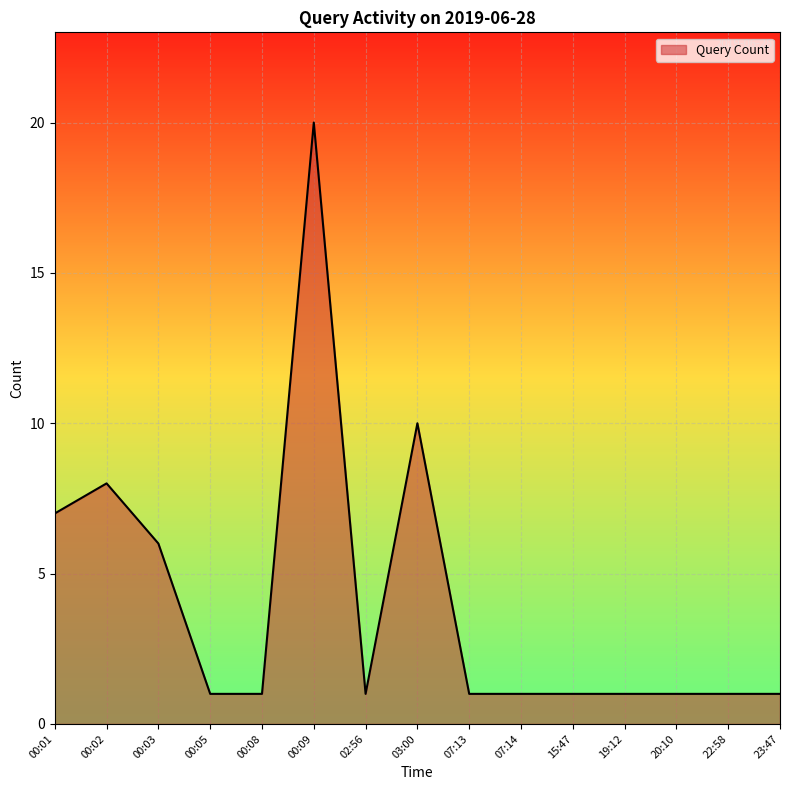

What is the change in value from 00:02 to 15:47?

-7